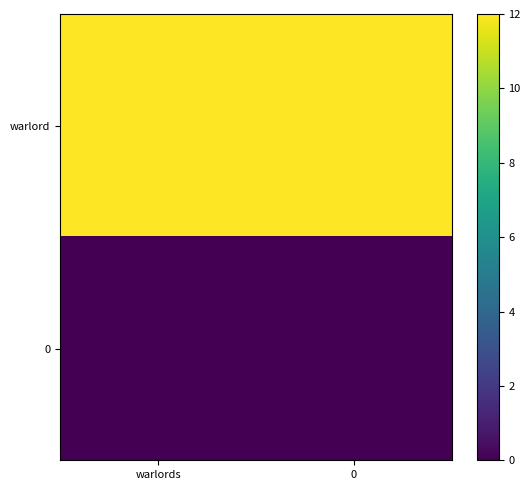

Rank the series at 0 from lowest to highest value.

0, warlord